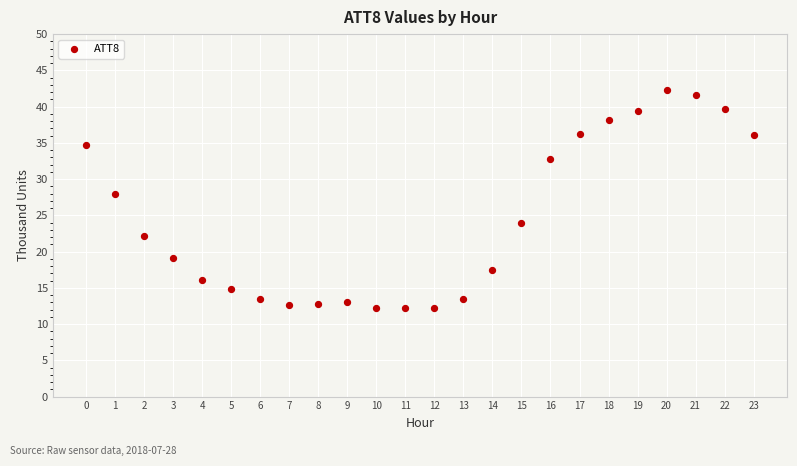

What Y value in the scatter plot is closest to 27?

27.9